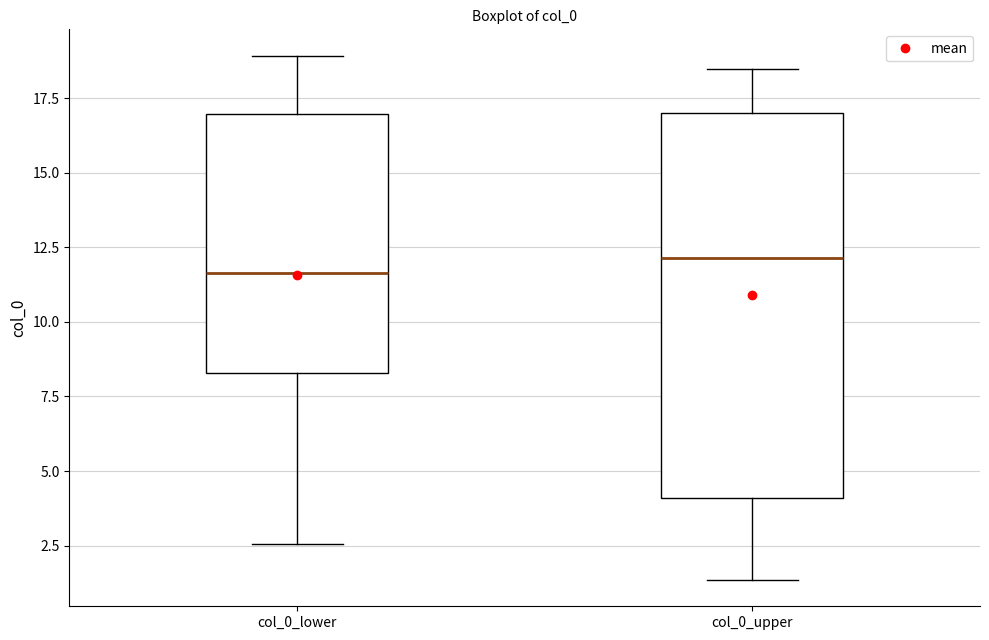

Reading left to right, read every box against the y-axis: the position of its median line, the range the box covers, and the ends of its whiskers. The values are not printed on the chart, so give them approximately, as read against the axis.

col_0_lower: median 11.5, box 8.5 to 17.0, whiskers 2.5 to 19.0
col_0_upper: median 12.0, box 4.0 to 17.0, whiskers 1.5 to 18.5